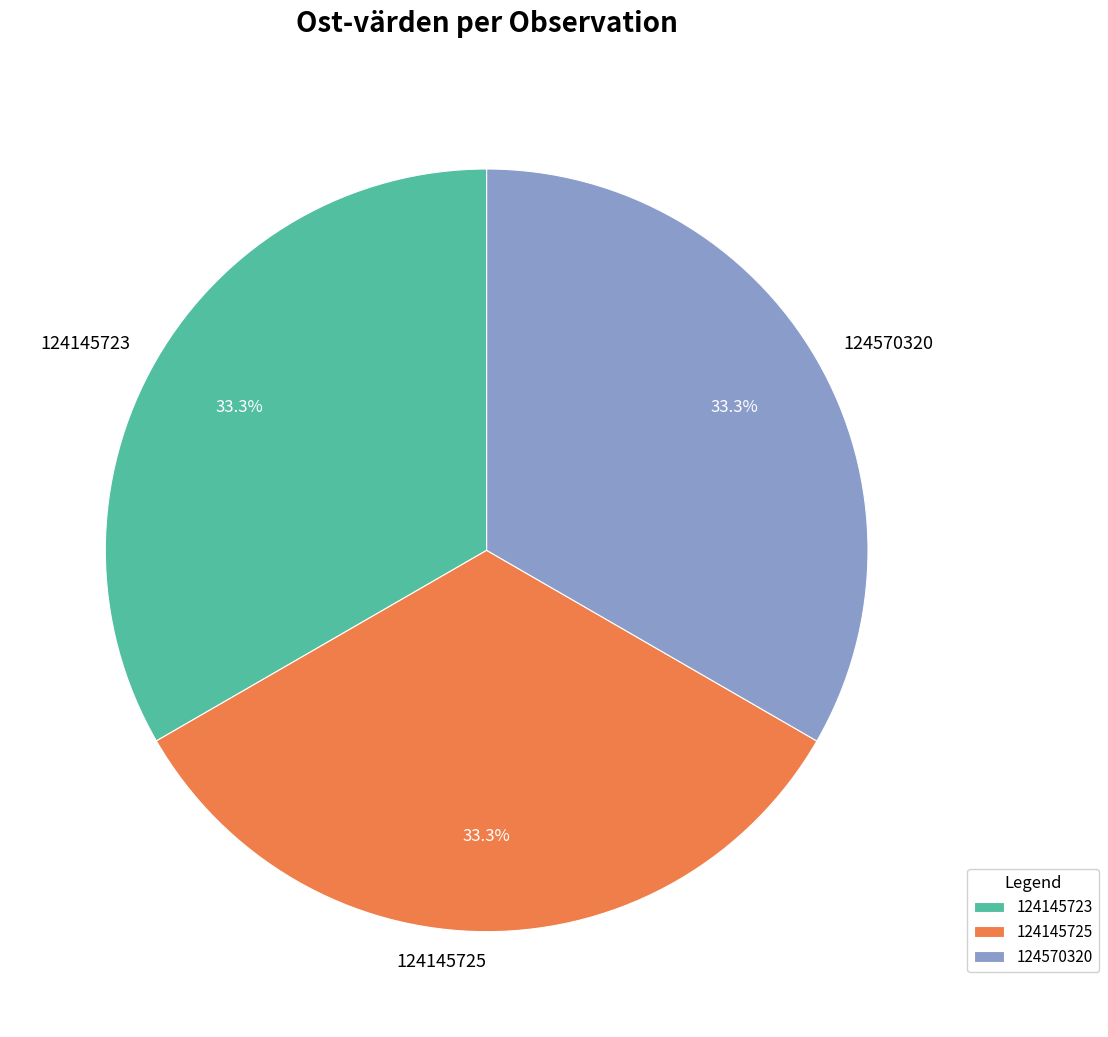

Does 124570320 represent more than half of the total?

No